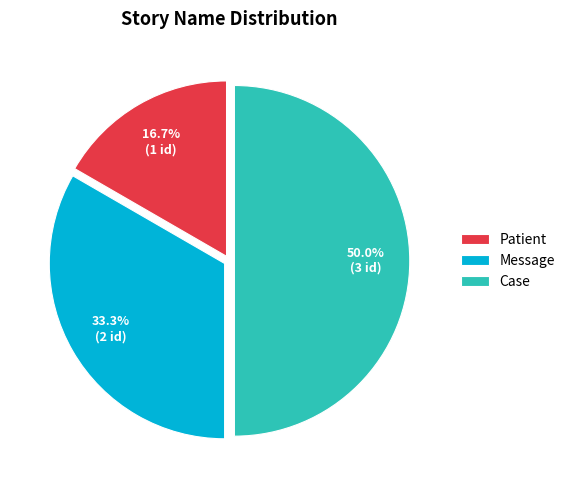

To the nearest percent, what is the combined percentage of Case and Patient?

67%